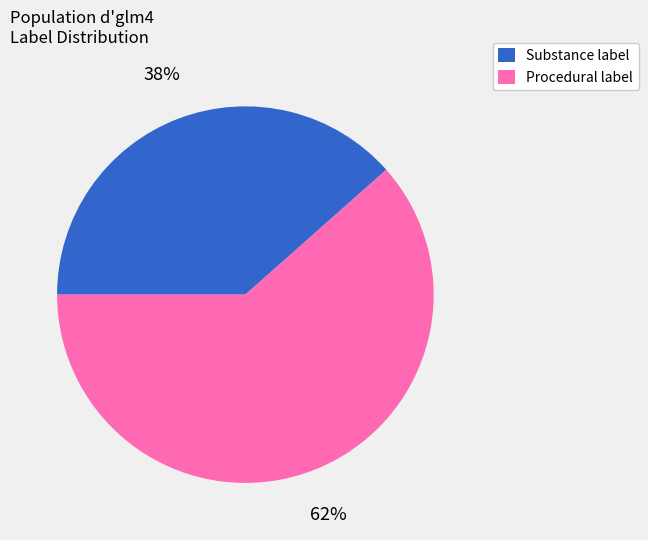

Is it true that Procedural label is 62% of the pie?

True